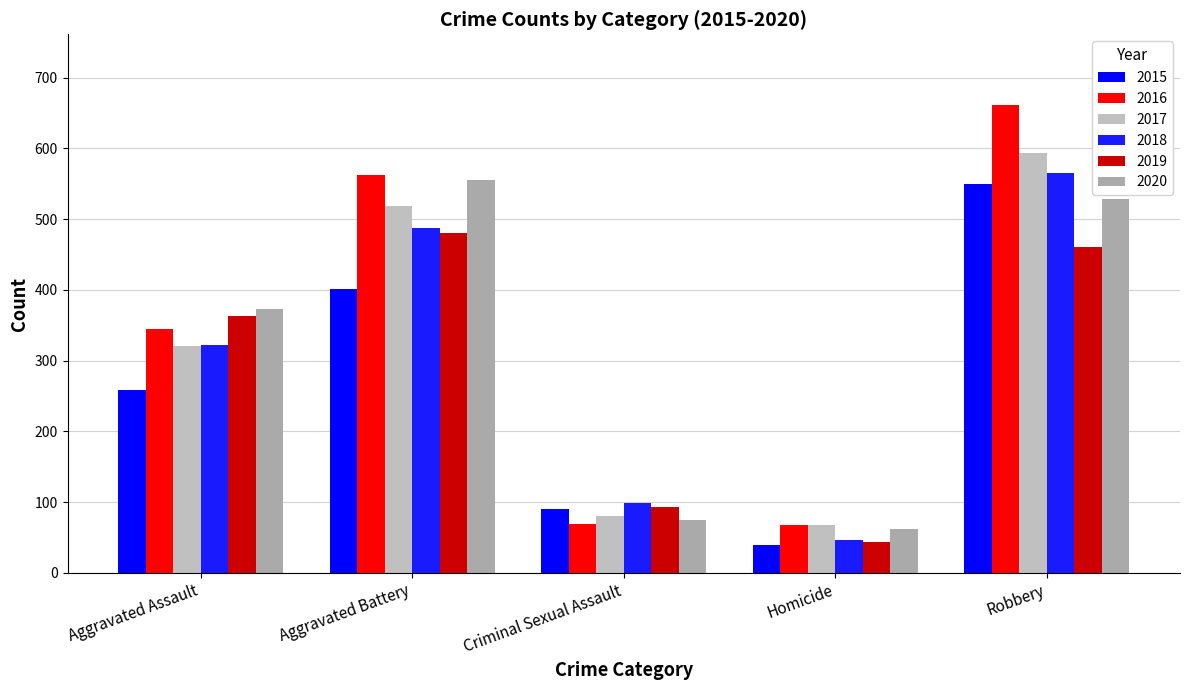

What is the total value across all series at Aggravated Assault?

1981